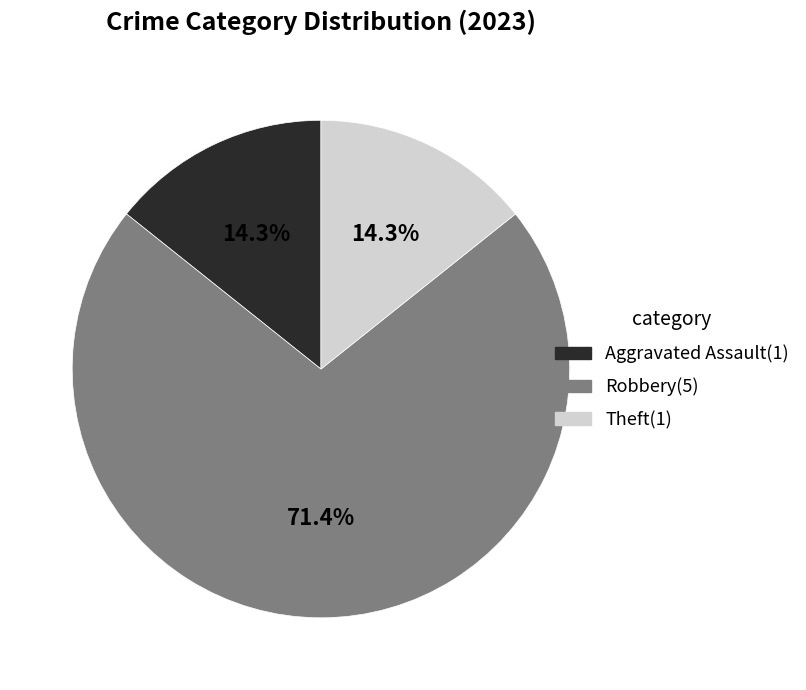

Is there a majority slice in this chart?

Yes